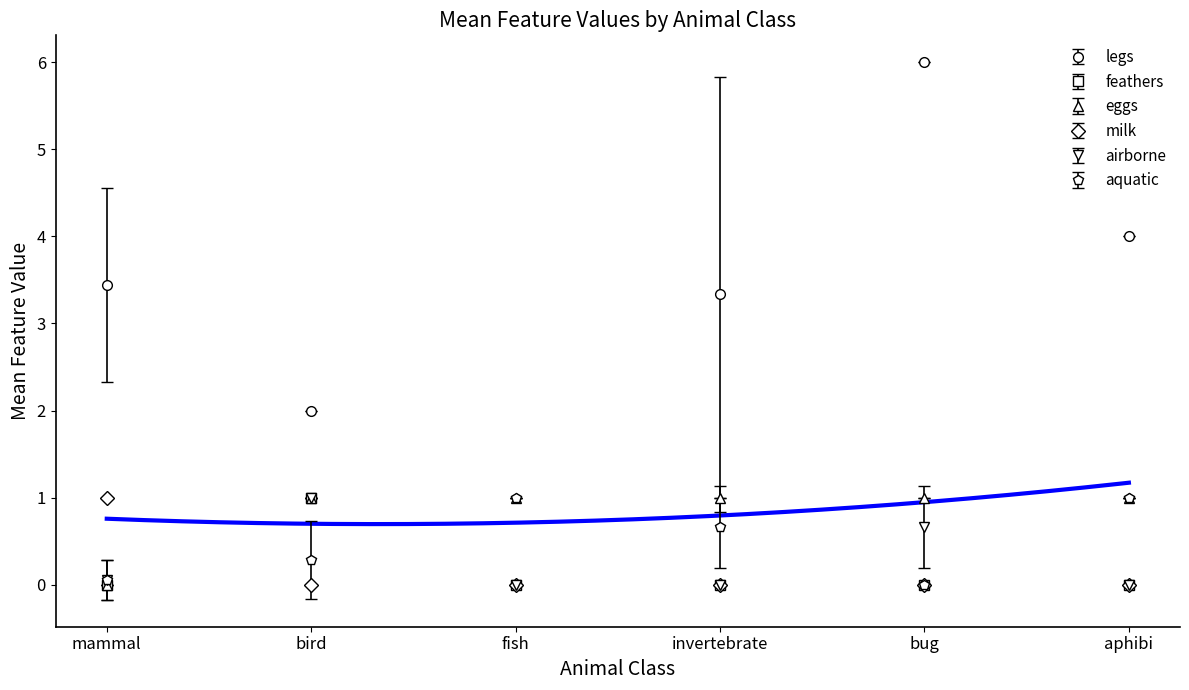

Is this an area chart (filled region under the line)?

No